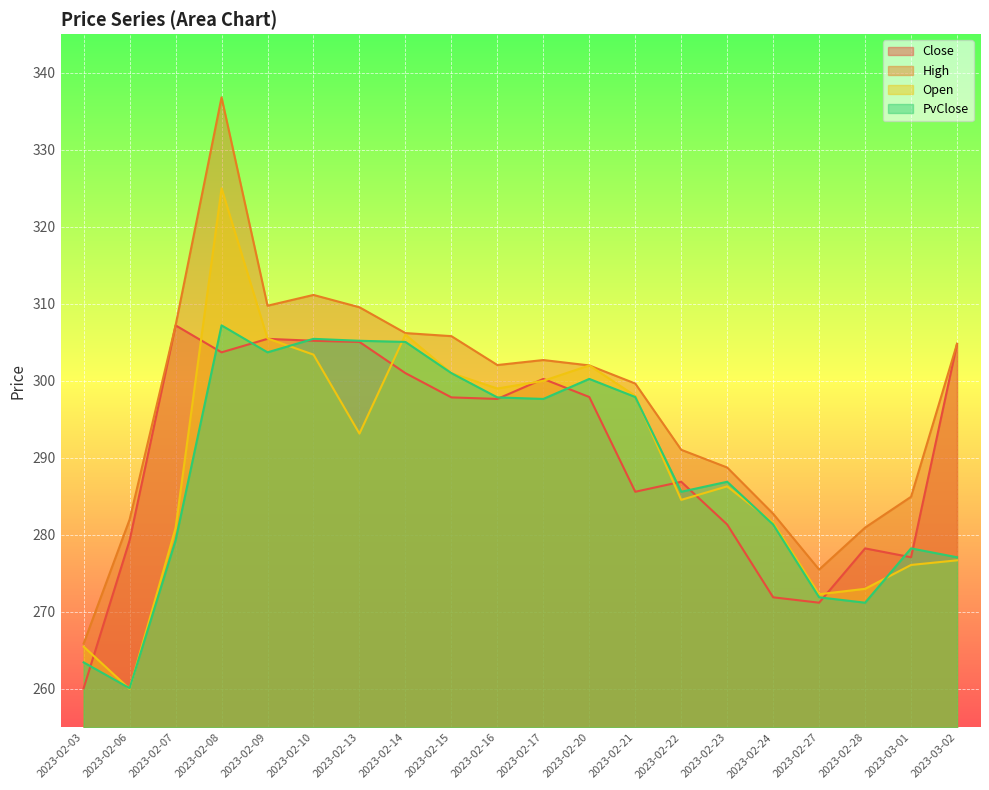

At which label is Close closest to 283?

2023-02-23